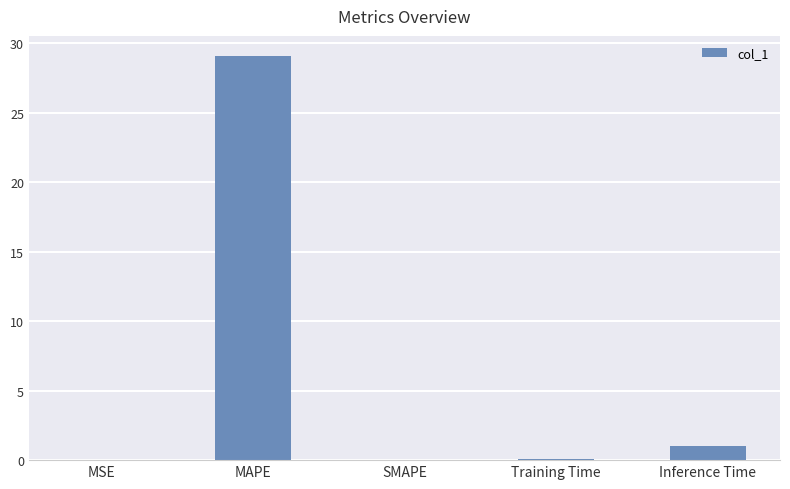

How many categories are shown in the chart?

5